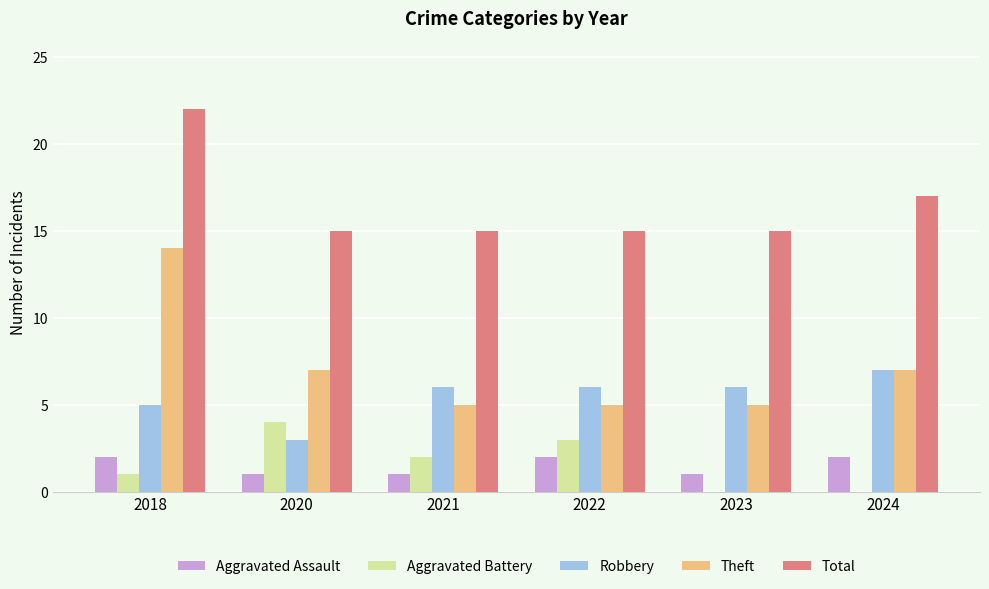

At which label does Total reach its peak?

2018